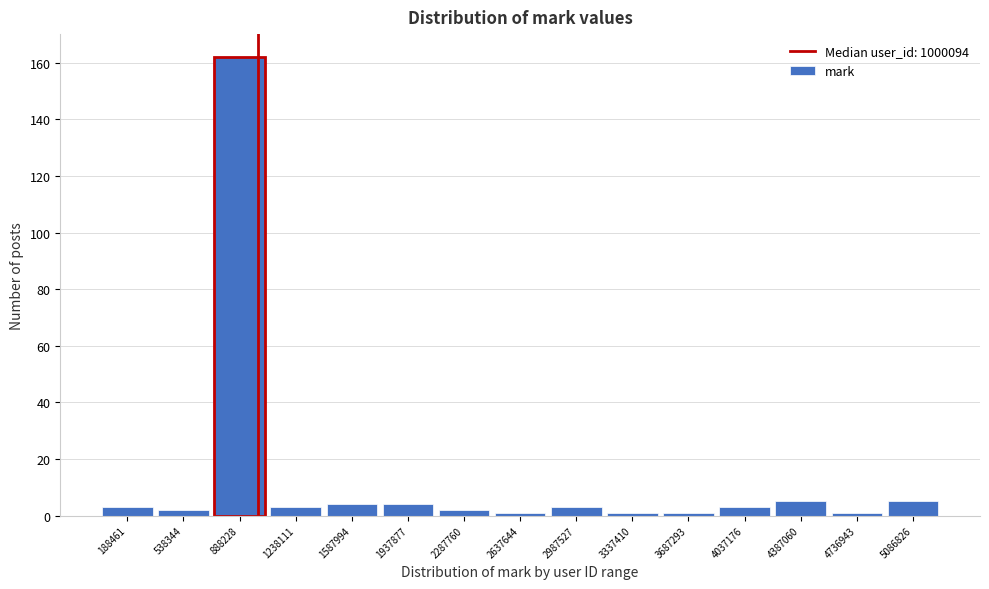

Which range on the x-axis has the tallest bar?

700000 to 1050000